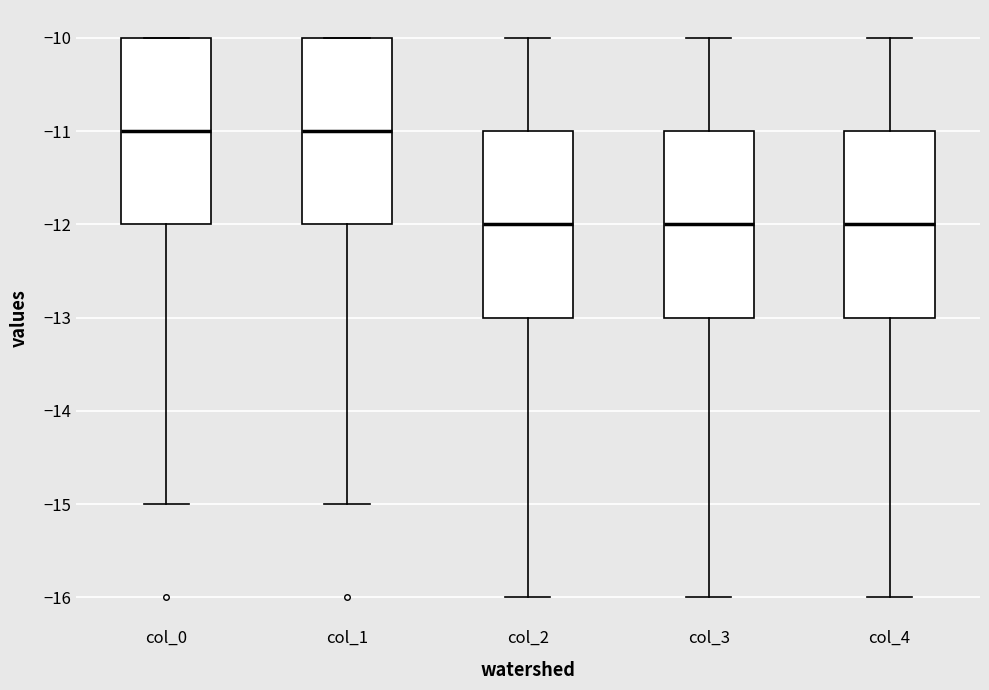

Reading left to right, read every box against the y-axis: the position of its median line, the range the box covers, and the ends of its whiskers. The values are not printed on the chart, so give them approximately, as read against the axis.

col_0: median -11, box -12 to -10, whiskers -15 to -10
col_1: median -11, box -12 to -10, whiskers -15 to -10
col_2: median -12, box -13 to -11, whiskers -16 to -10
col_3: median -12, box -13 to -11, whiskers -16 to -10
col_4: median -12, box -13 to -11, whiskers -16 to -10